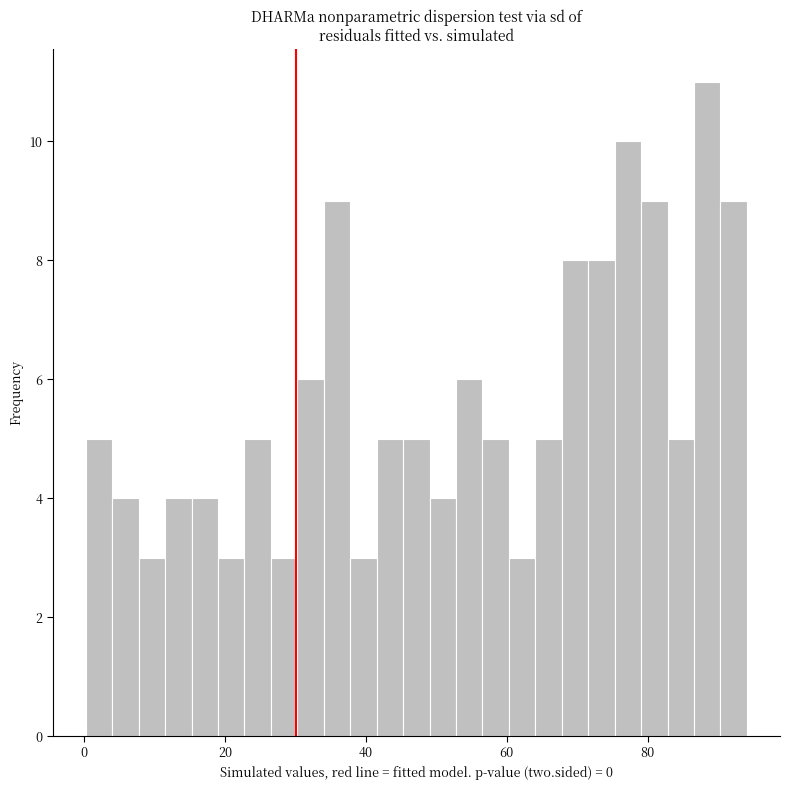

Read against the x-axis, roughly where is the centre of the tallest bar?

88